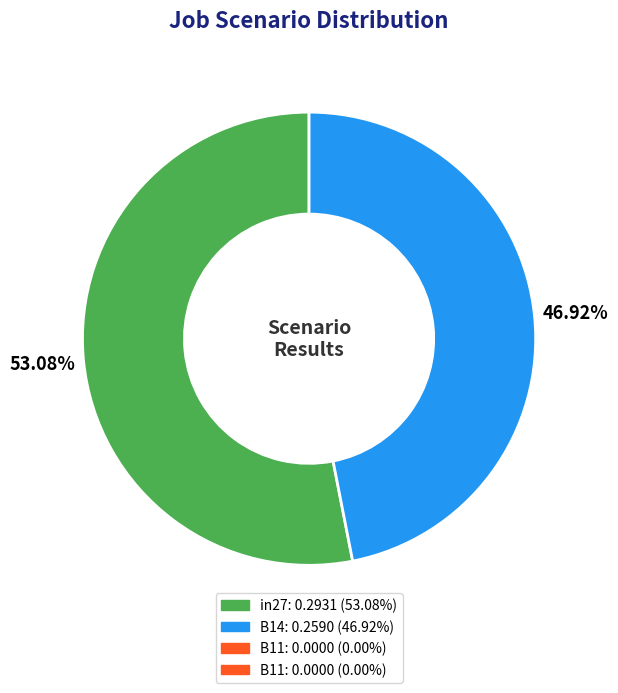

Is there a majority slice in this chart?

Yes